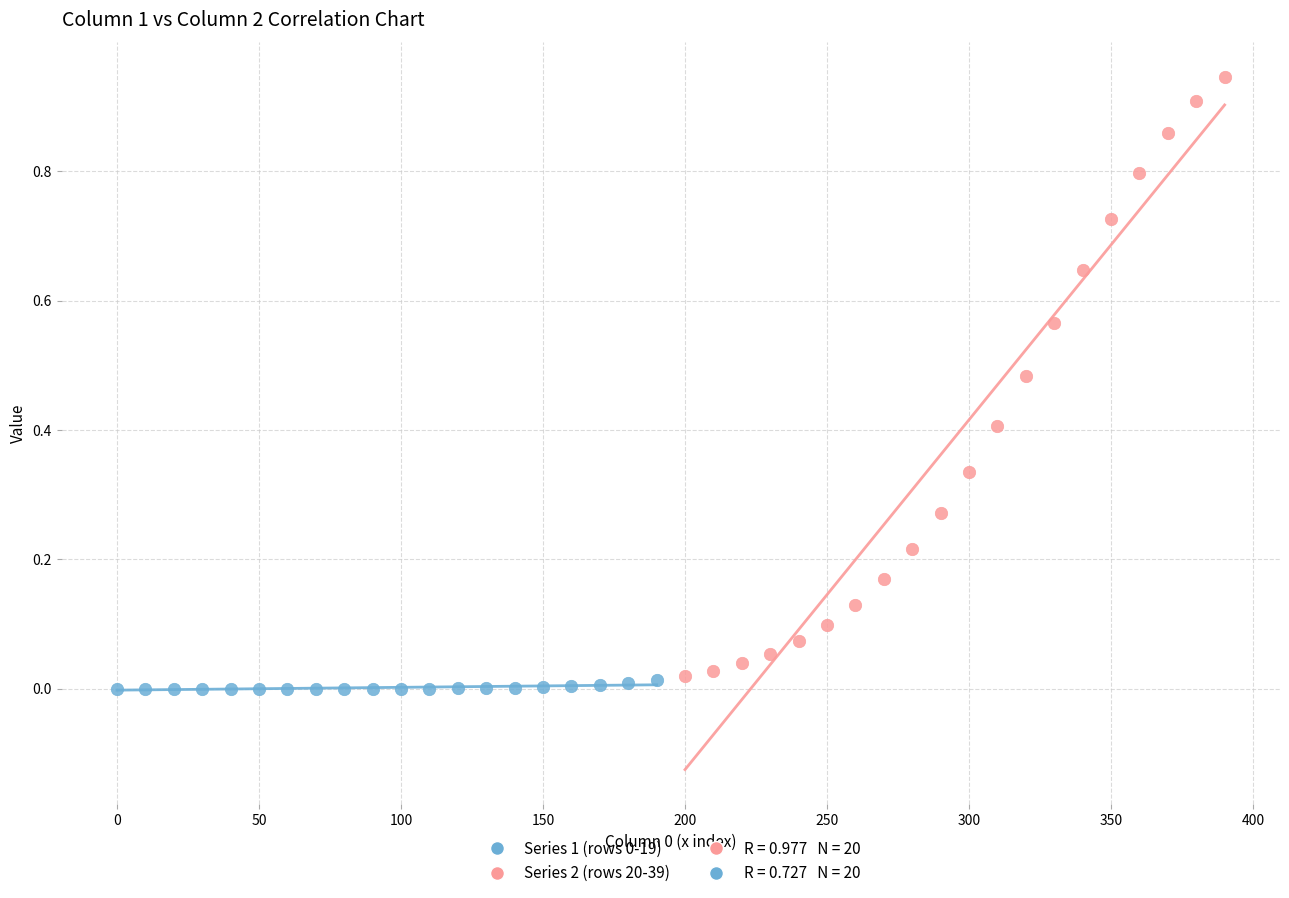

Which series contains the highest Y value?

Series 2 (rows 20-39)